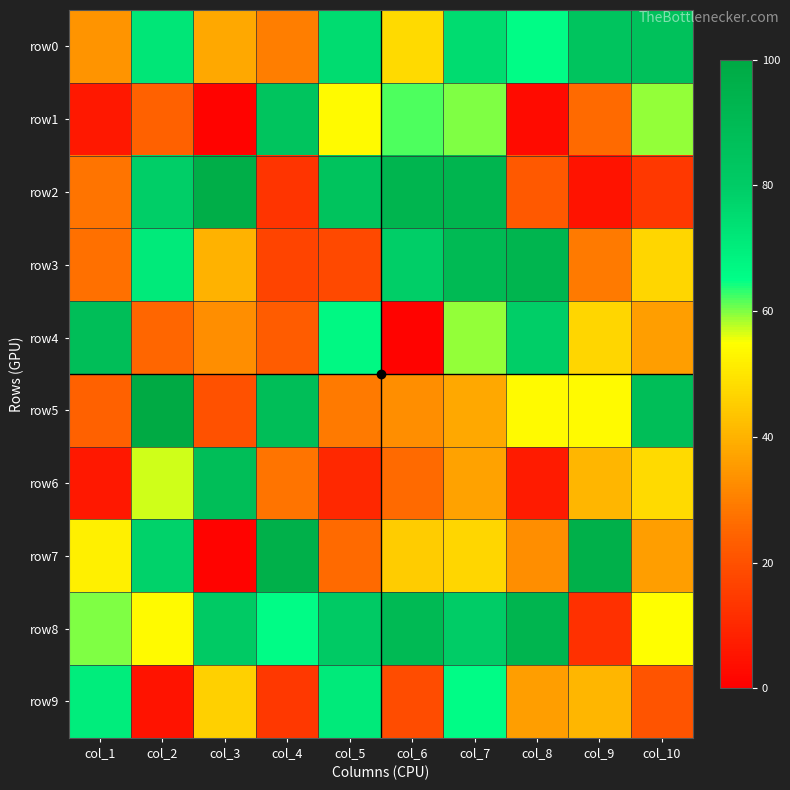

List the series in order of their peak value, highest first.

row5, row2, row7, row3, row8, row4, row6, row0, row1, row9